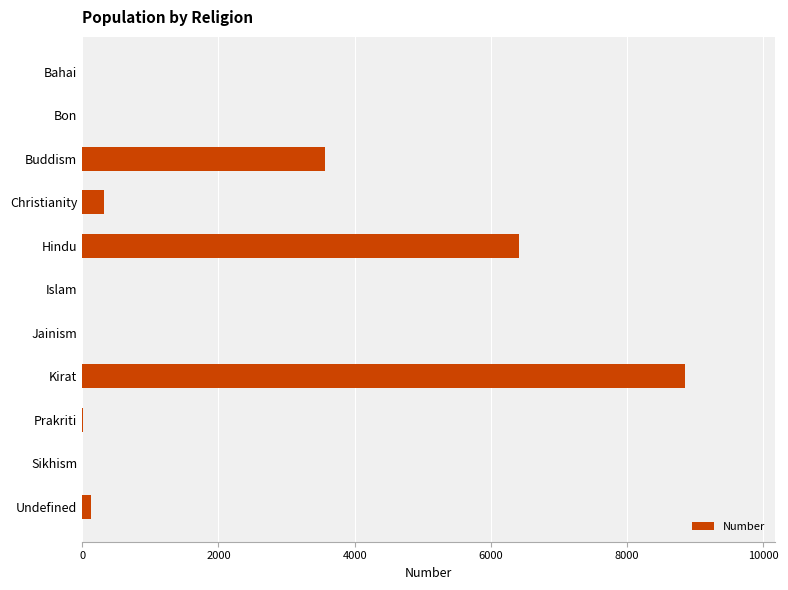

Where is the data nearest to the value 4422?

Buddism